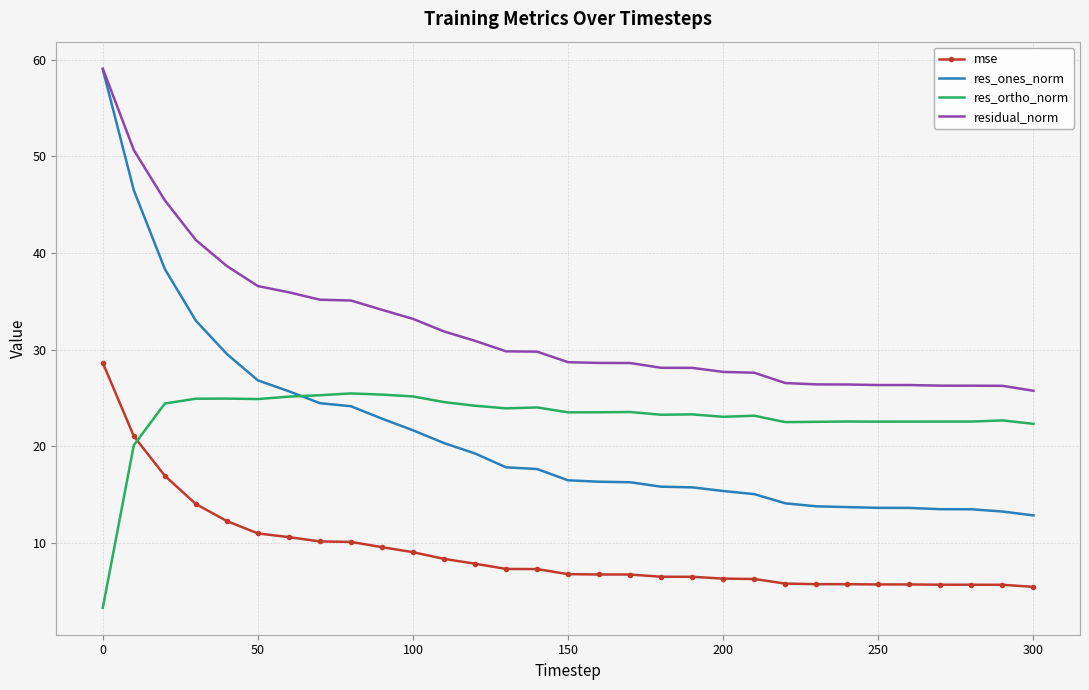

True or false: res_ortho_norm and residual_norm intersect in this chart.

False